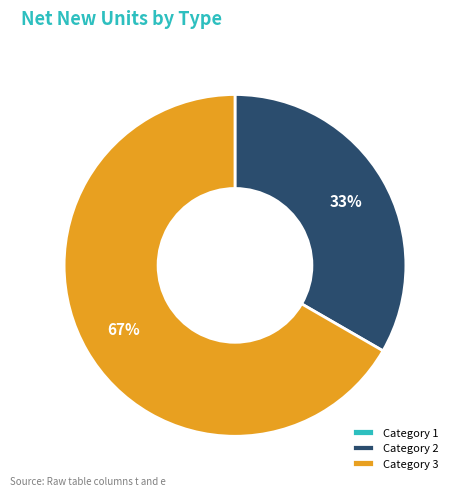

Which slice is the largest?

Category 3